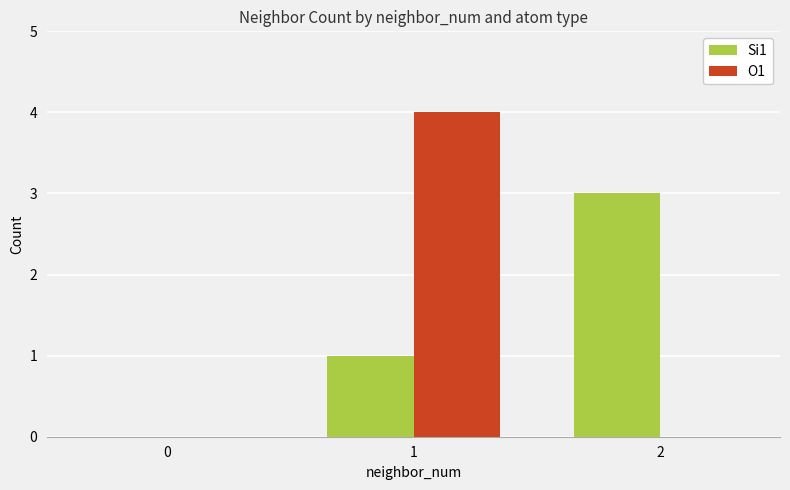

Between 0 and 2, which series saw the biggest shift?

Si1